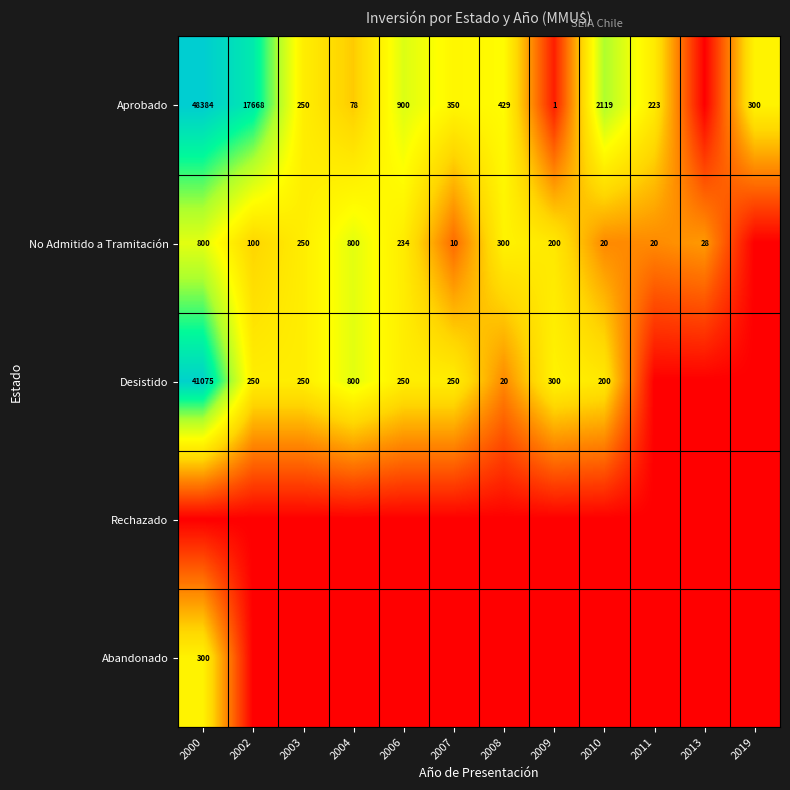

What is the sum of the No Admitido a Tramitación values at 2009 and 2010?

220